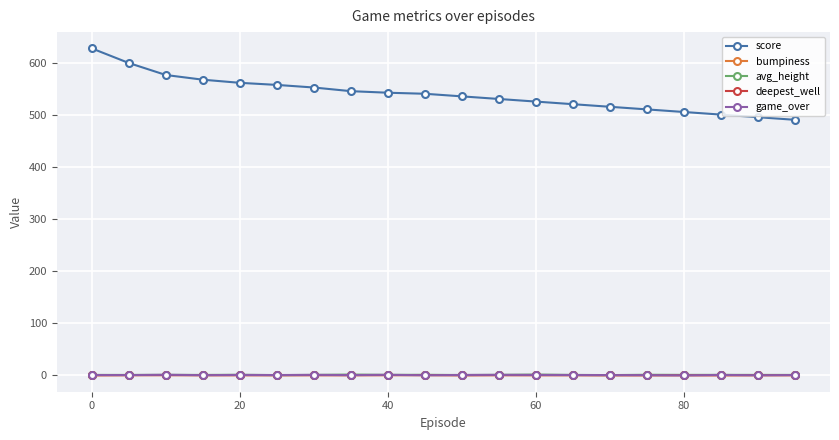

What is the highest value of the avg_height series?

0.9